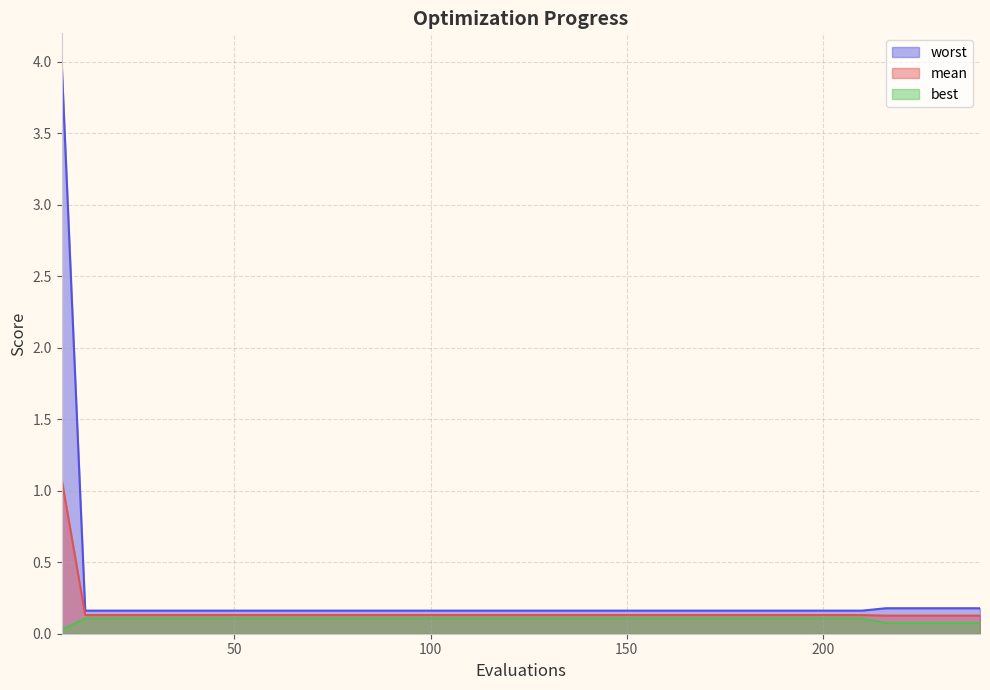

Between 162 and 222, which series saw the biggest shift?

best